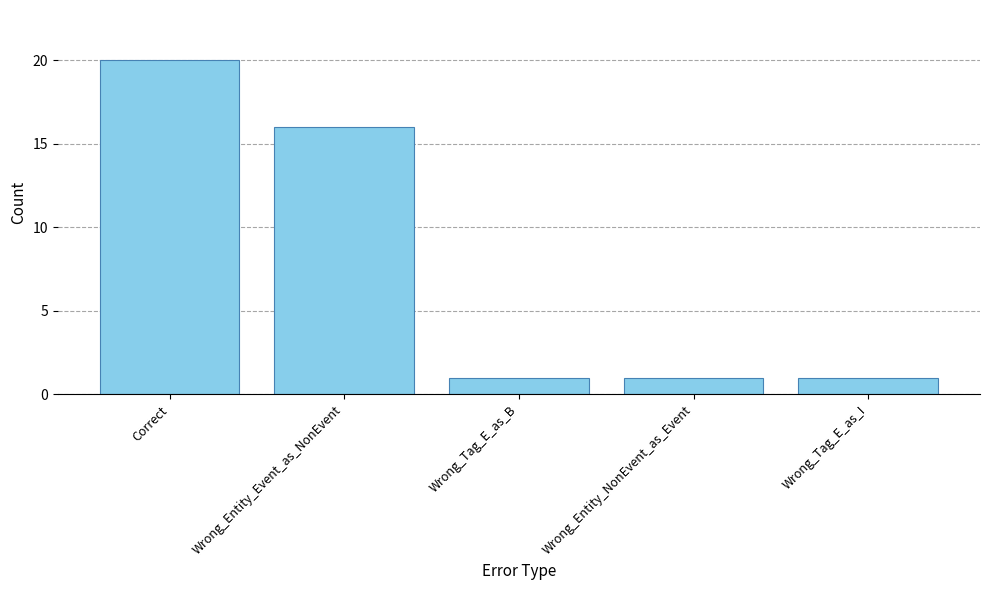

Does the chart contain stacked bars?

No